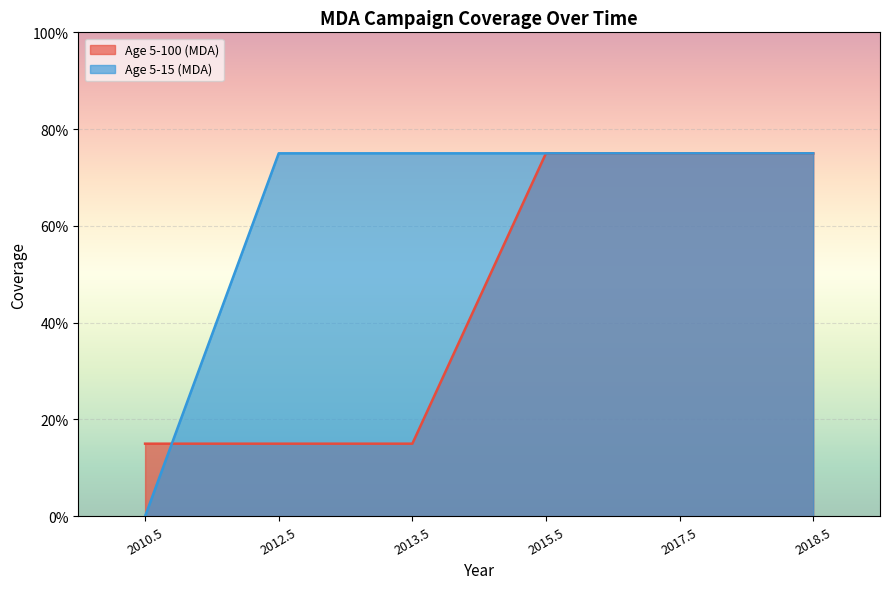

What are all the series names shown in the legend?

Age 5-100 (MDA), Age 5-15 (MDA)